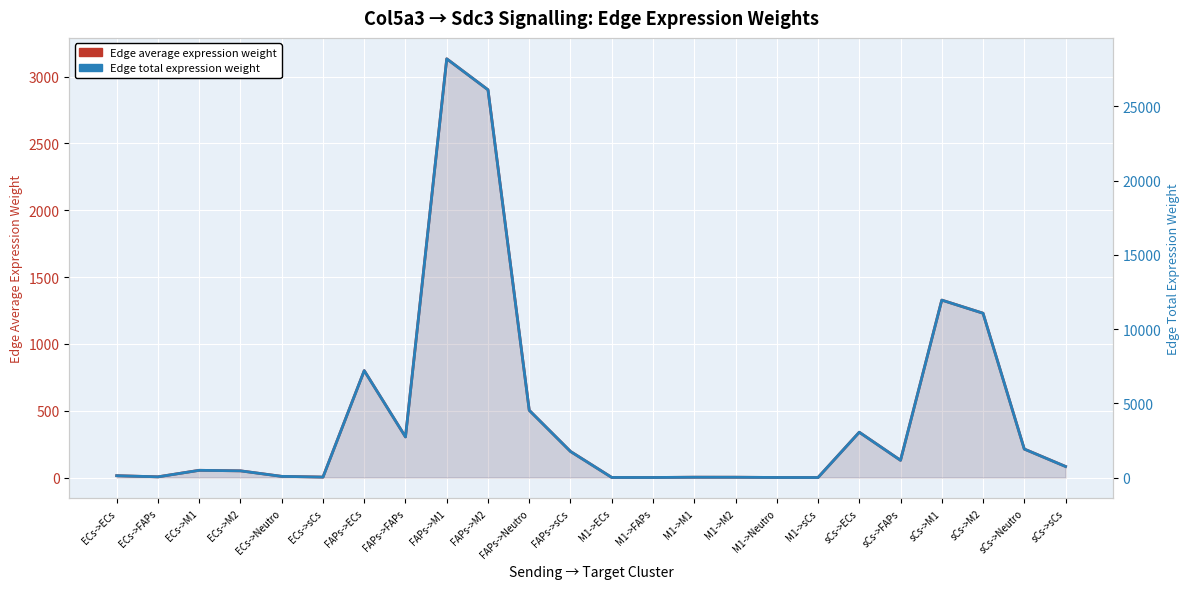

What is the label of the 23rd point from the left?

sCs->Neutro